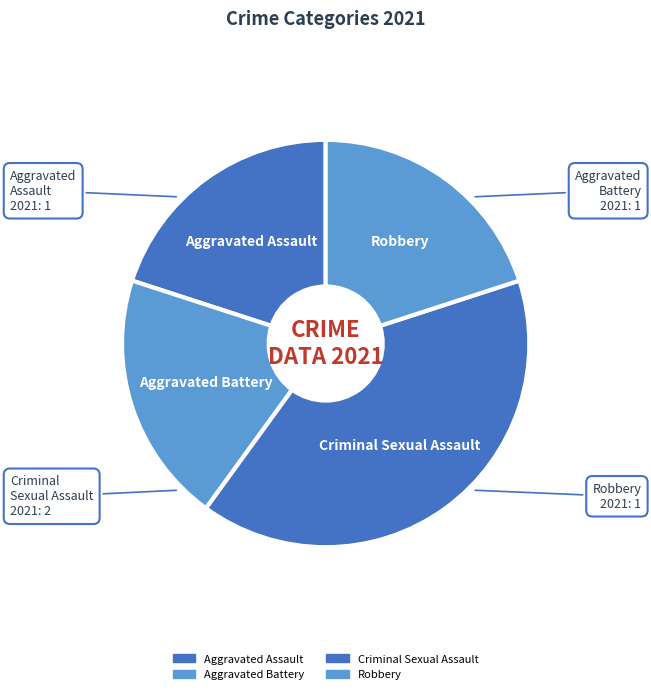

Does any single category account for the majority?

No